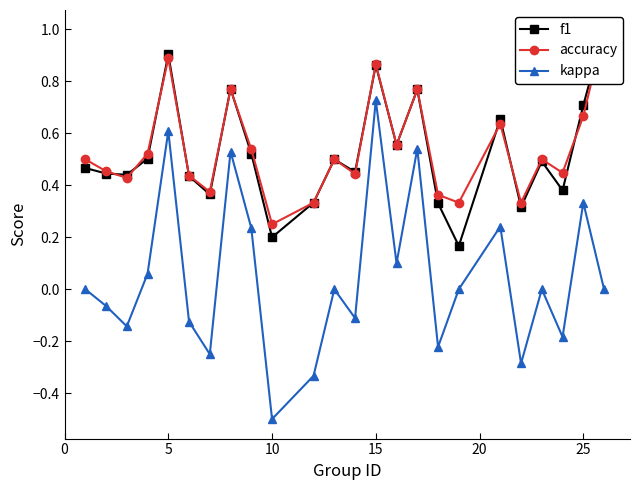

At which category does kappa reach its first local peak?

5